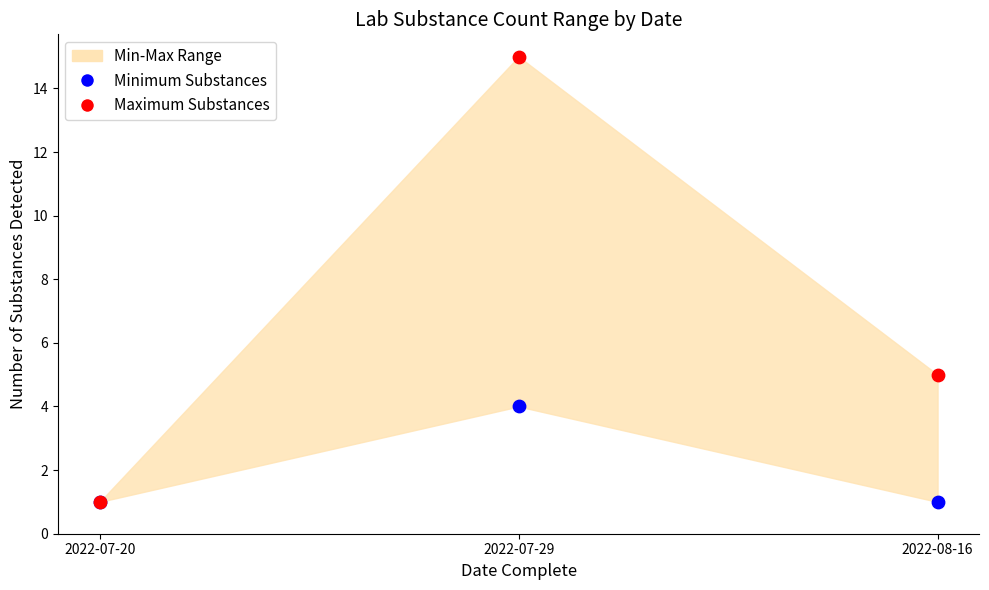

In the Maximum Substances series, what Y value is closest to 8?

5